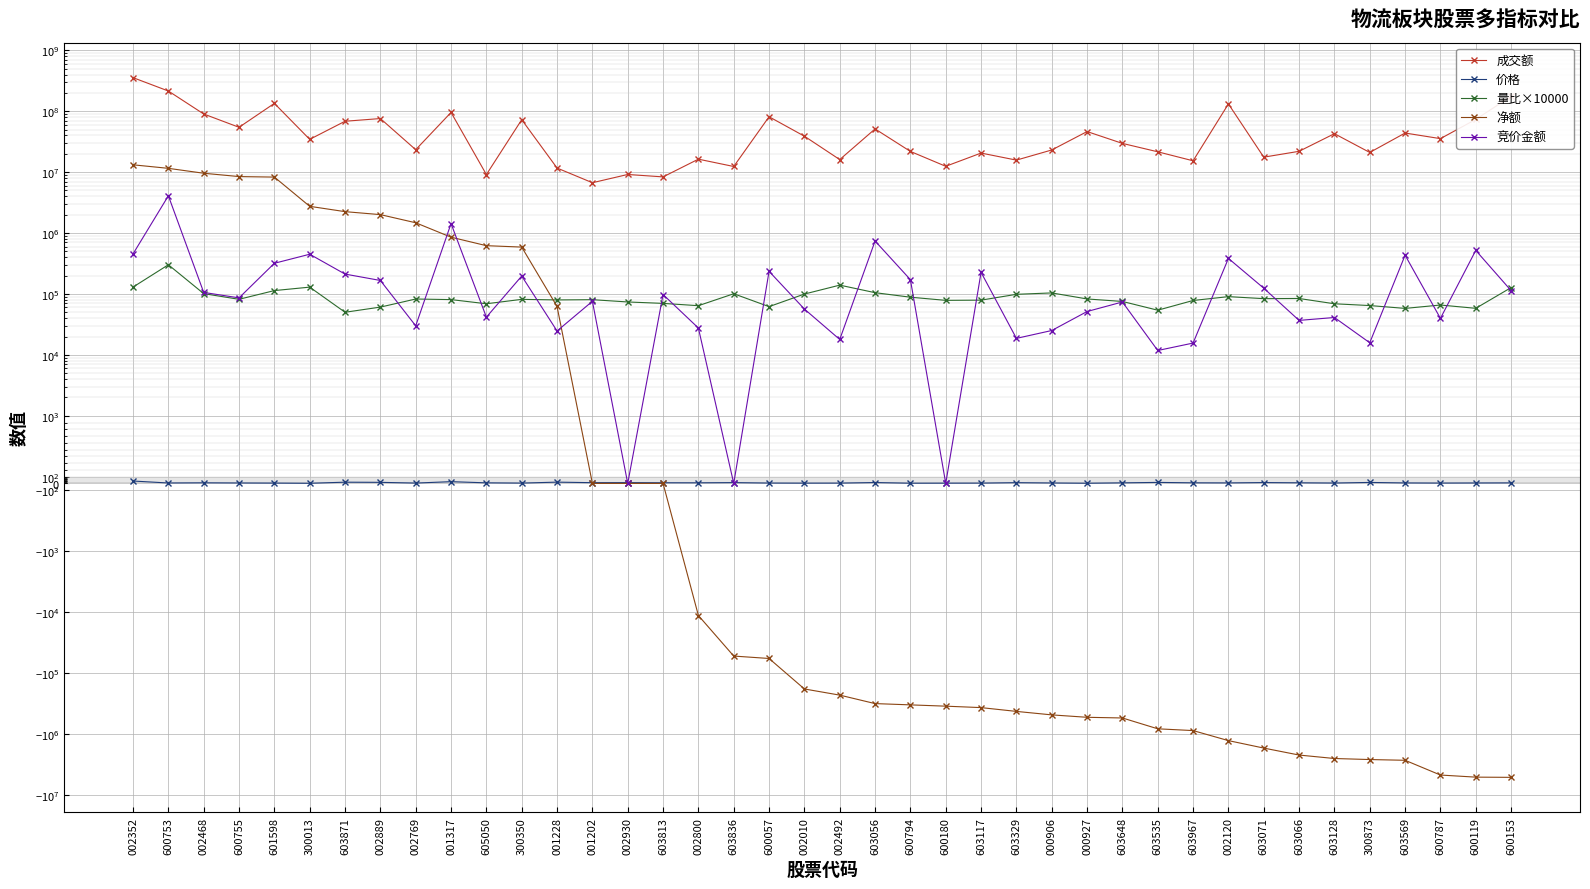

Which has a higher value, 603071 or 001202?

603071